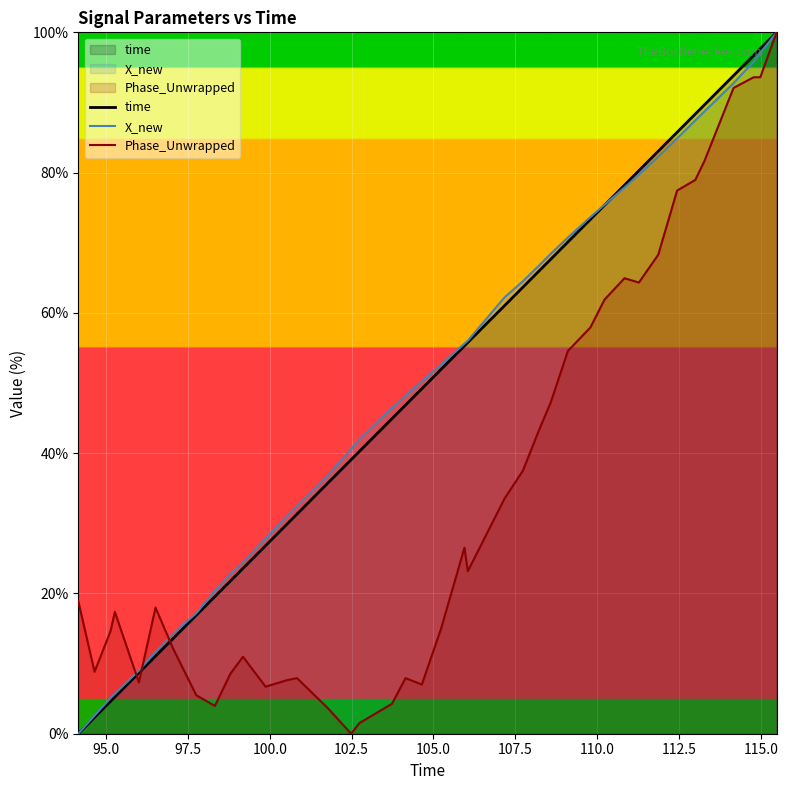

What is the maximum value for time?

100.0